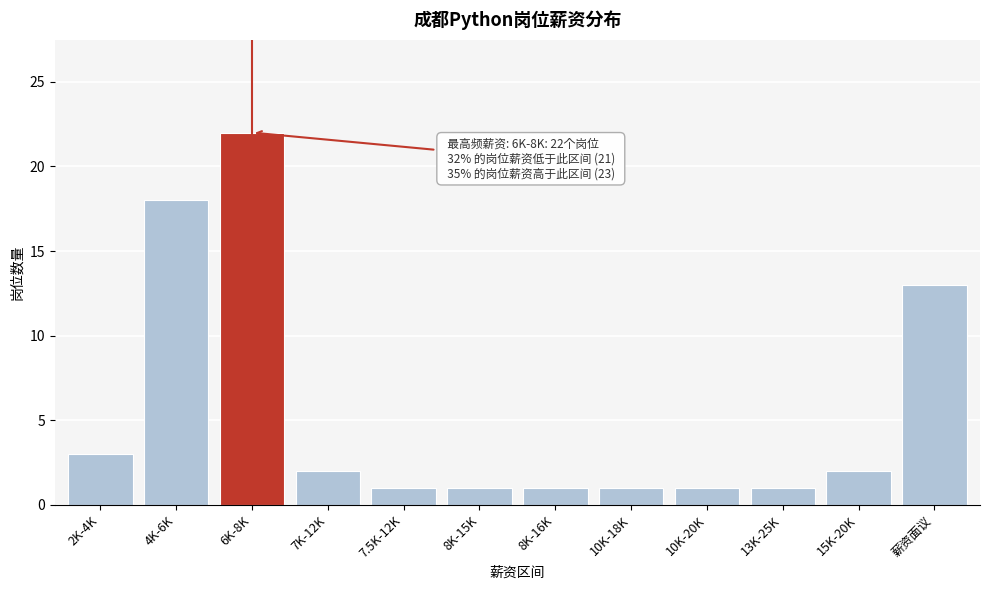

Reading right to left, extract all data points from this chart.

薪资面议=13	15K-20K=2	13K-25K=1	10K-20K=1	10K-18K=1	8K-16K=1	8K-15K=1	7.5K-12K=1	7K-12K=2	6K-8K=22	4K-6K=18	2K-4K=3